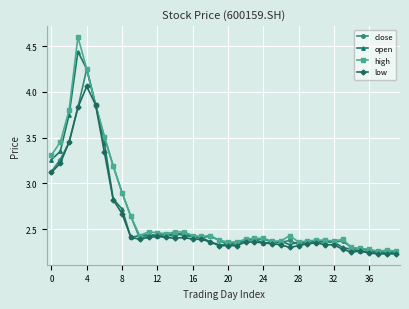

True or false: close has more than 2 points higher than both neighbors.

True